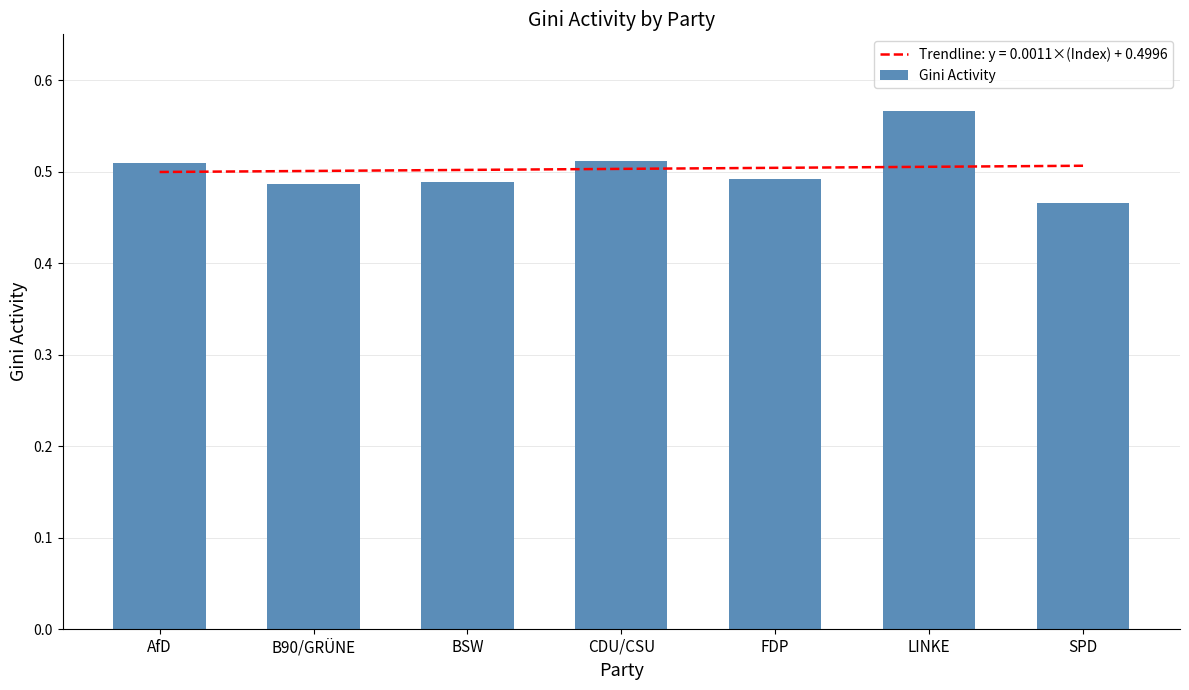

Which has a higher value, AfD or SPD?

AfD